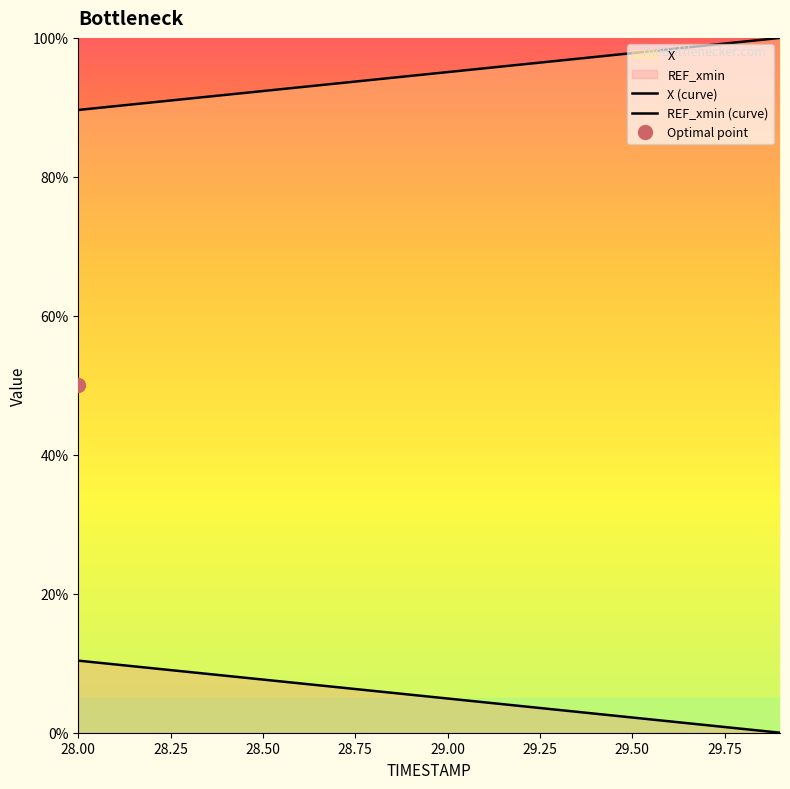

What is the difference between the second highest and minimum values in the REF_xmin (curve) series?

9.8